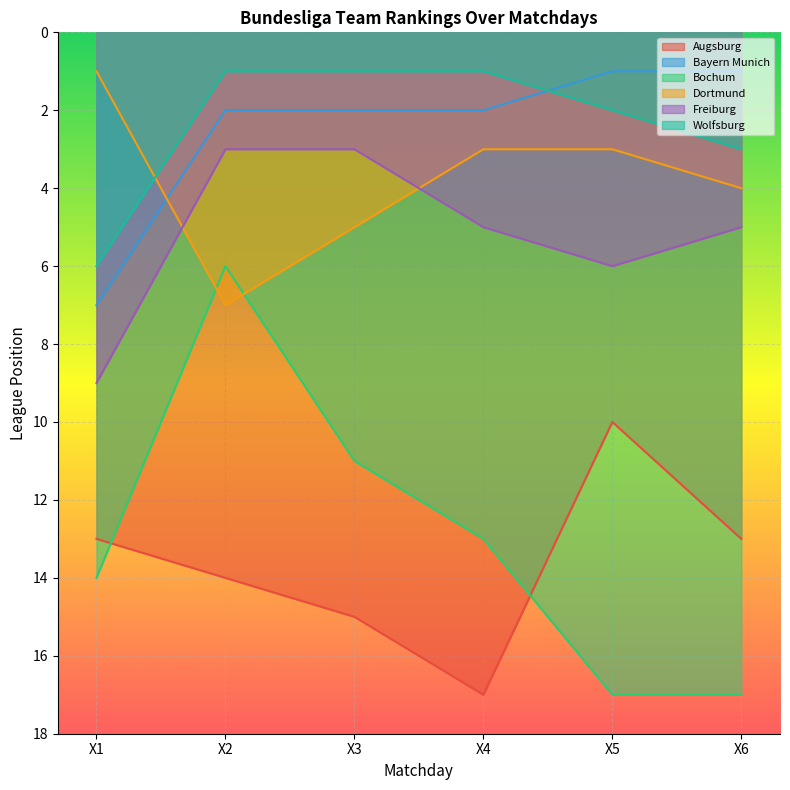

How many categories are shown in the chart?

6